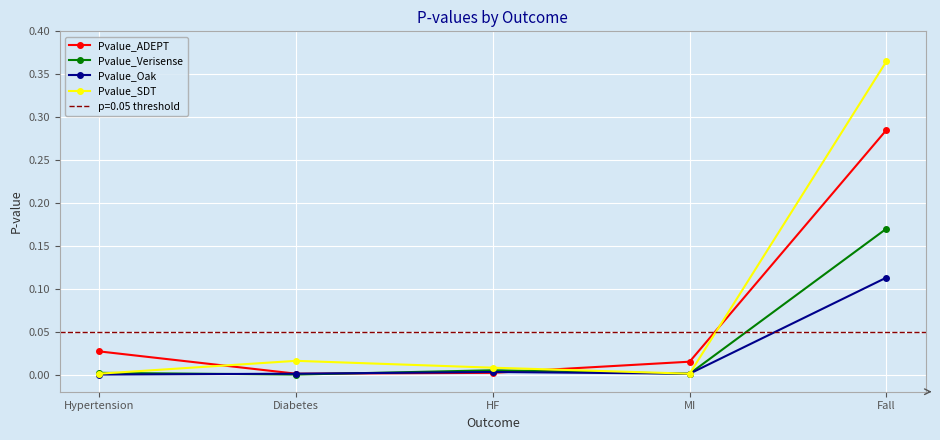

Between which two adjacent categories do Pvalue_Oak and Pvalue_ADEPT first intersect?

HF and MI